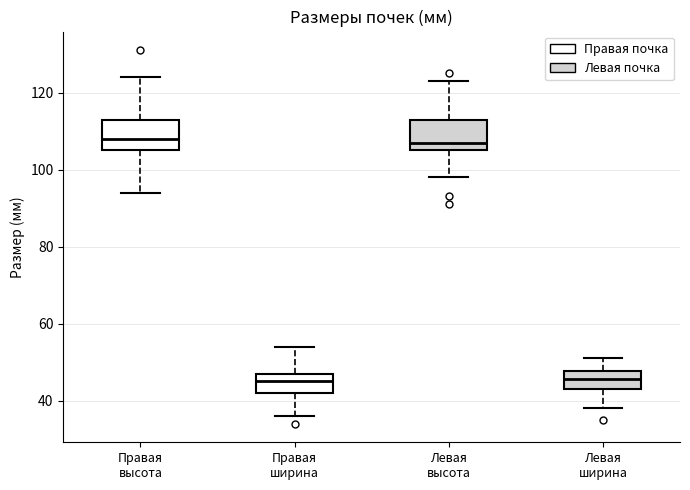

Where does the lower whisker of the box for Левая ширина end on the y-axis? The values are not printed on the chart, so give them approximately, as read against the axis.

38